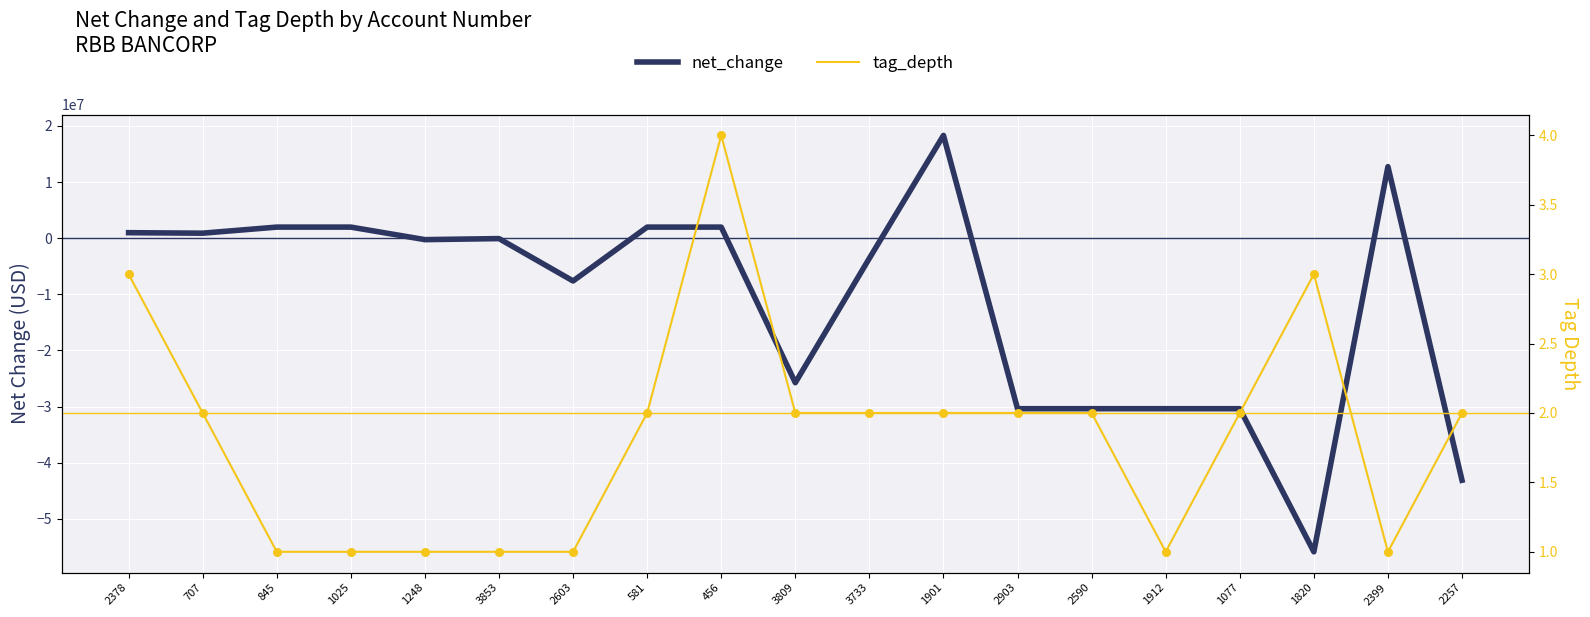

At which category is the sum across all series the highest?

1901